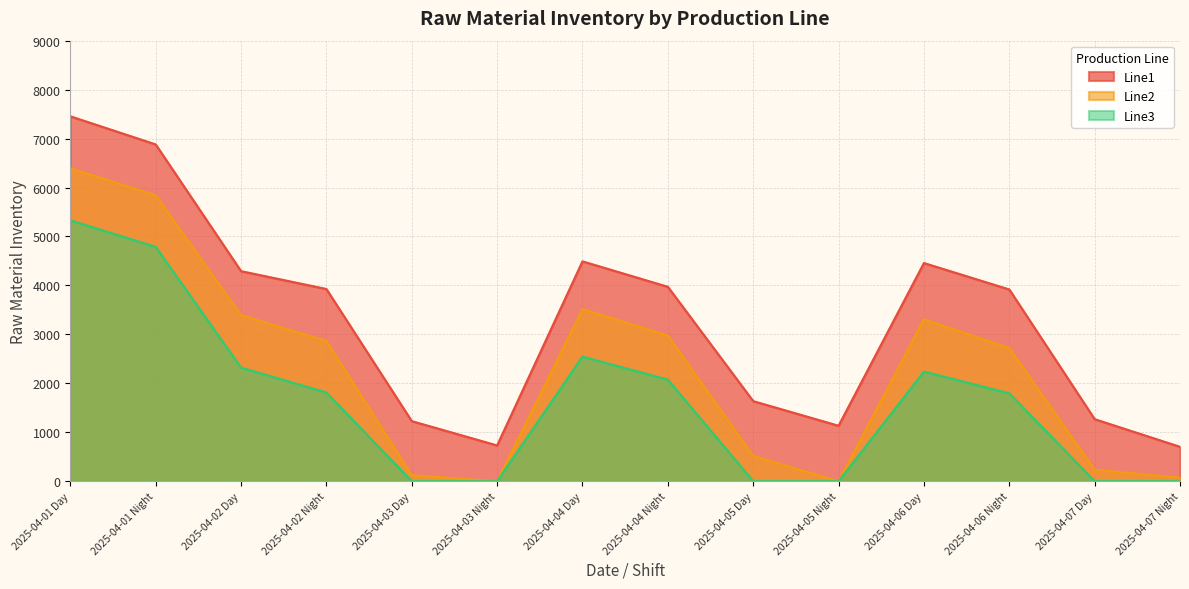

Rank the series by their average value, from lowest to highest.

Line3, Line2, Line1